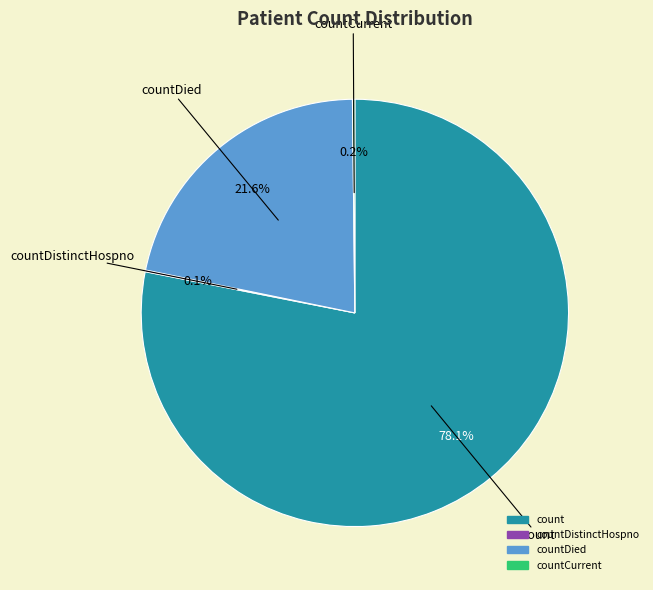

Is there a majority slice in this chart?

Yes